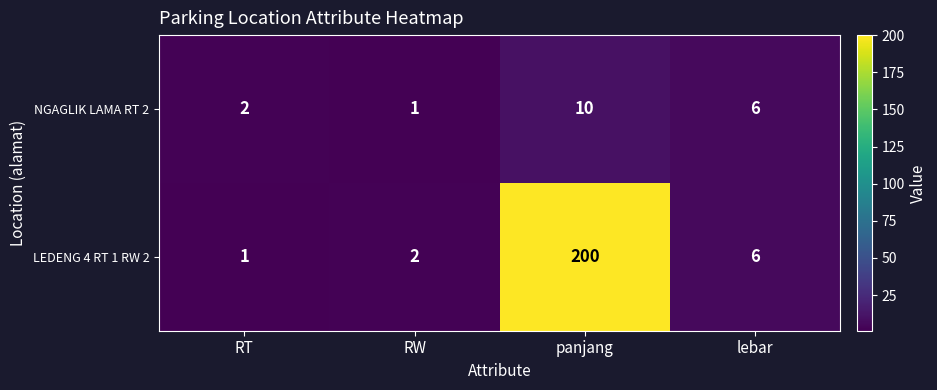

Which series has the largest range (max minus min)?

LEDENG 4 RT 1 RW 2